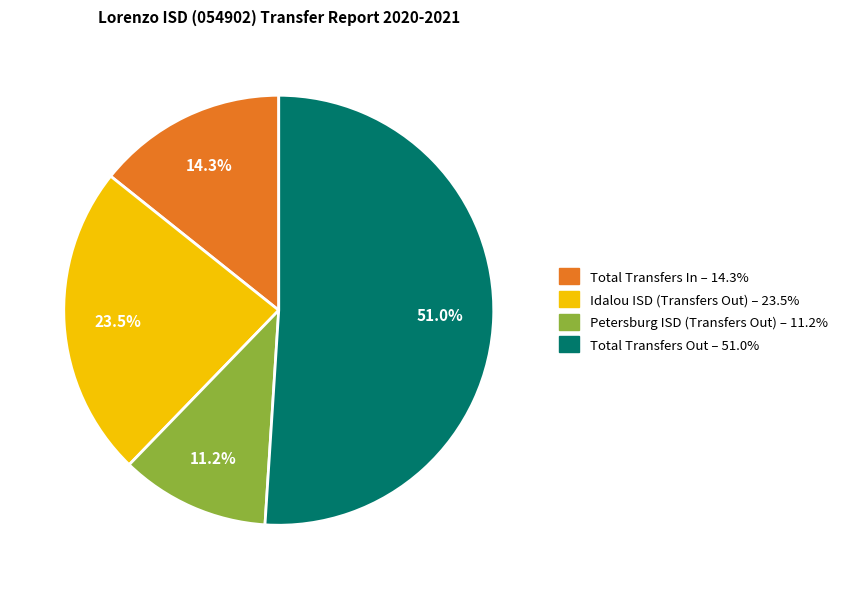

To the nearest percent, what percentage of the pie is Petersburg ISD (Transfers Out)?

11%